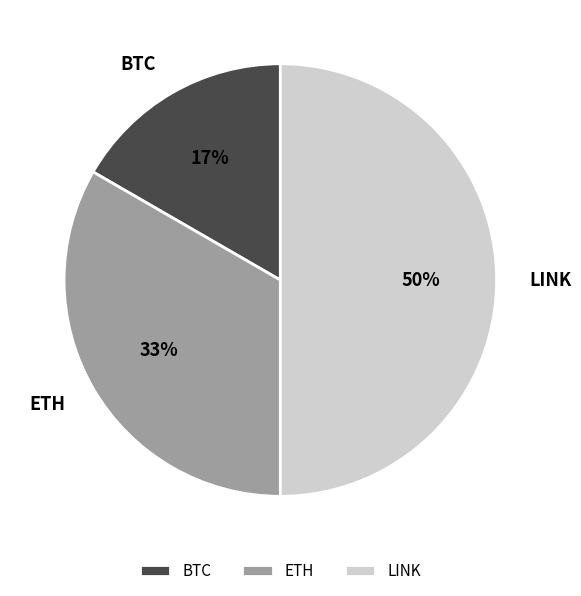

Is it true that ETH is 33% of the pie?

True